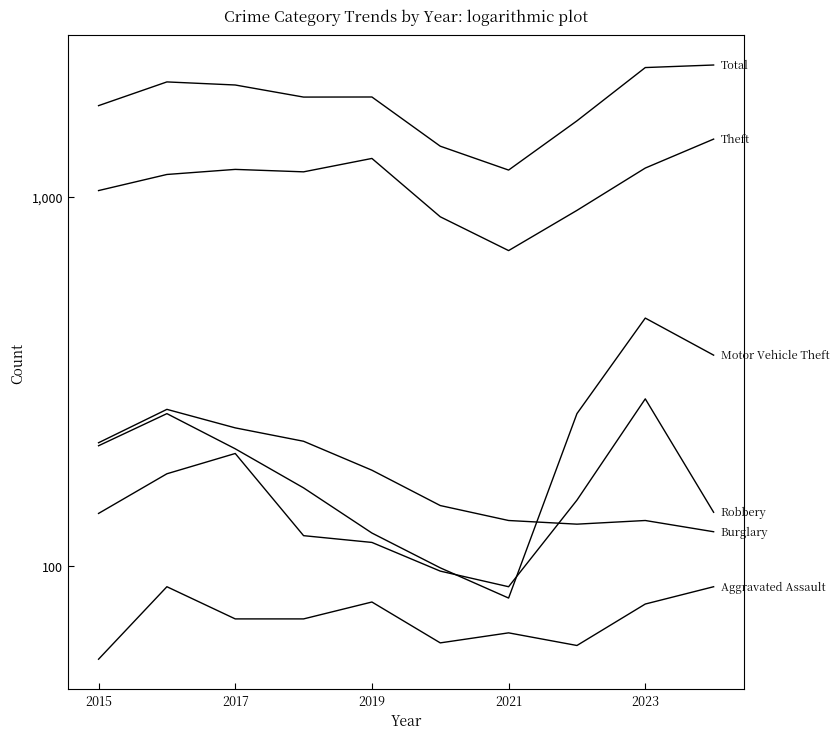

True or false: Robbery and Theft intersect in this chart.

False